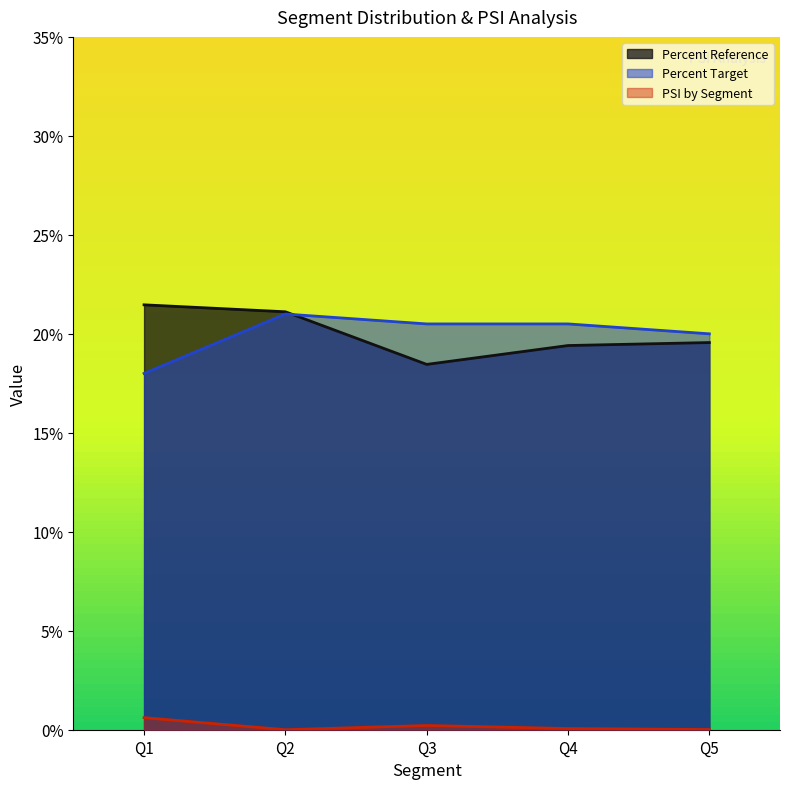

At which category is the sum across all series the highest?

Q2